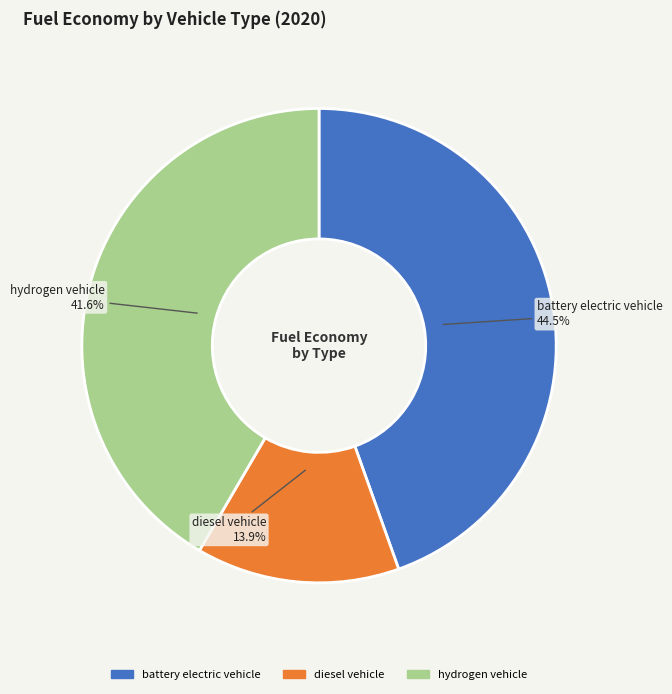

What is the smallest slice in the pie chart?

diesel vehicle